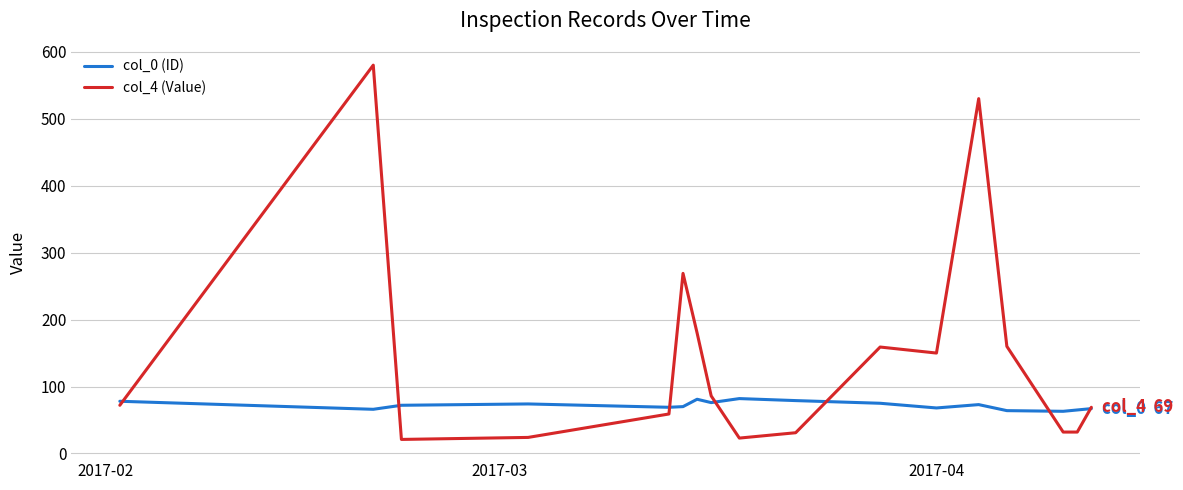

Rank the series by their maximum value, from highest to lowest.

col_4 (Value), col_0 (ID)